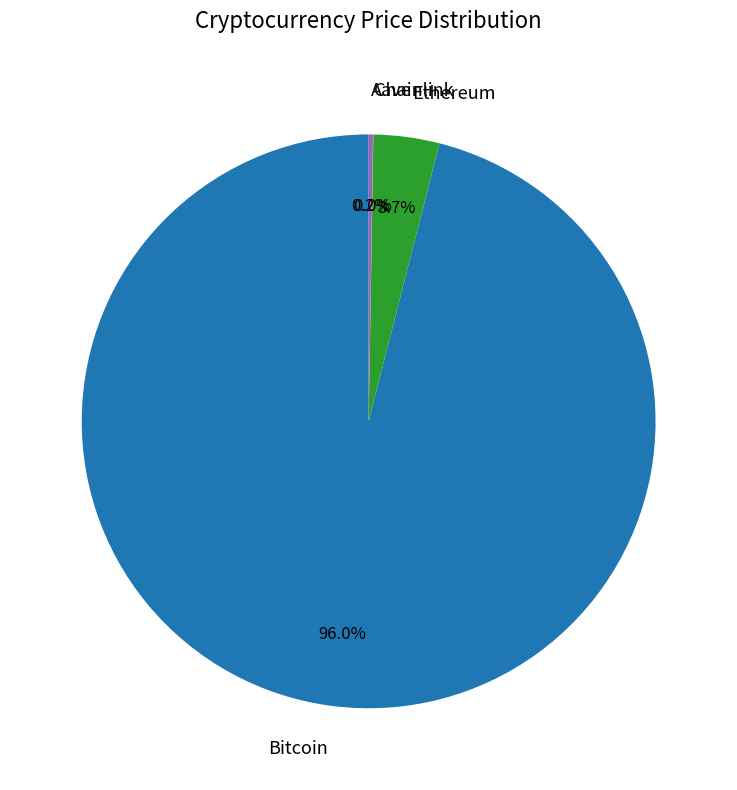

Is there a majority slice in this chart?

Yes